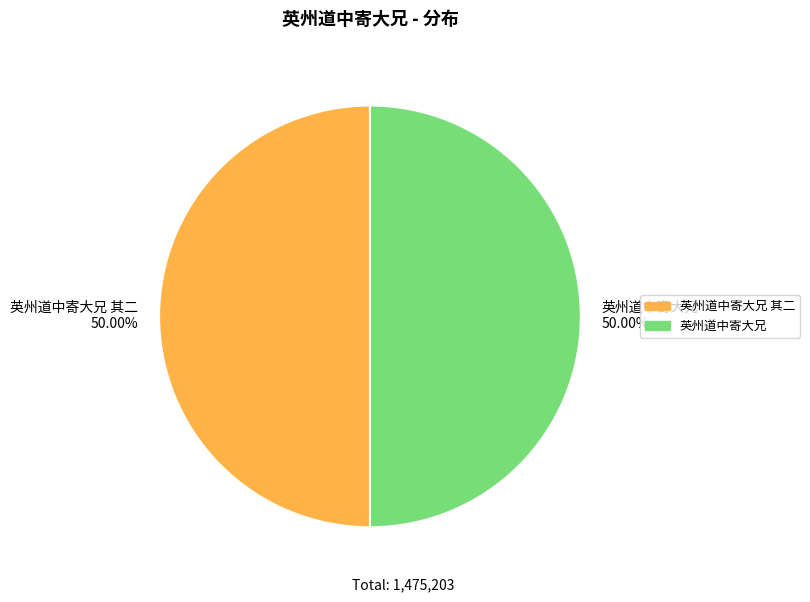

Combined, do 英州道中寄大兄 and 英州道中寄大兄 其二 account for over 50%?

Yes